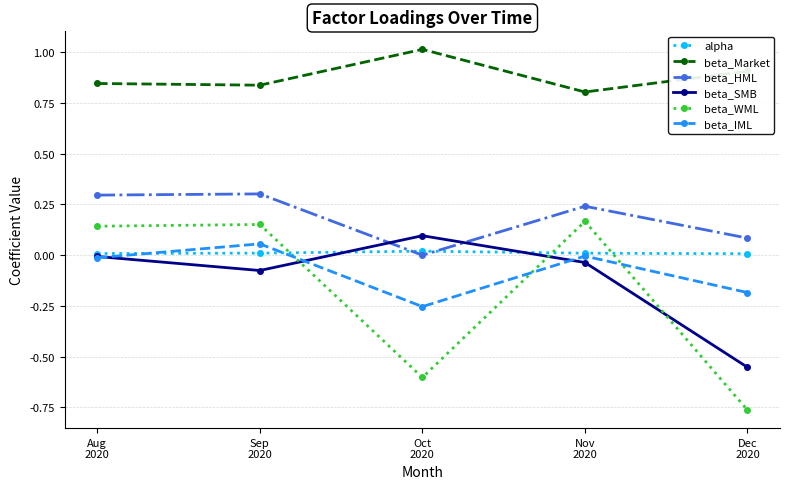

What is the average value of the beta_Market series?

0.9